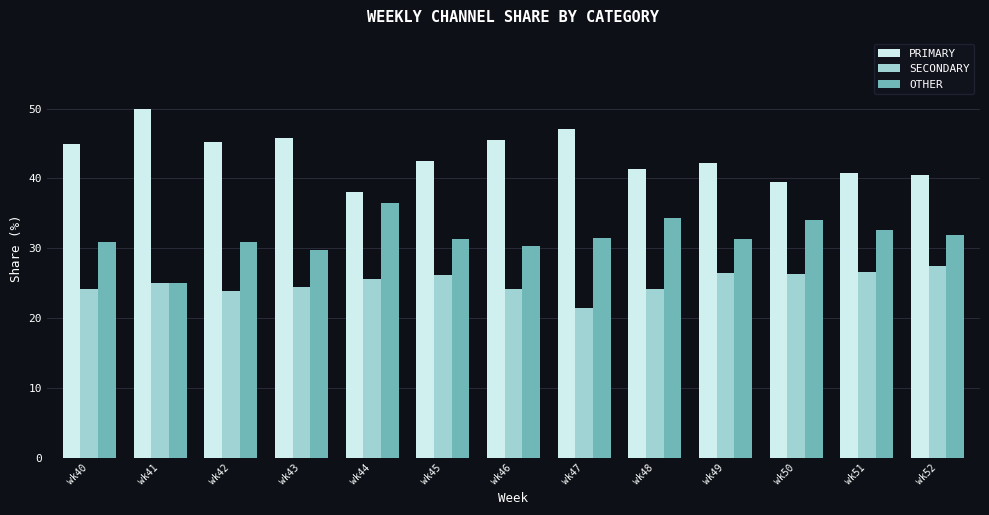

What is the average value of the OTHER series?

31.6